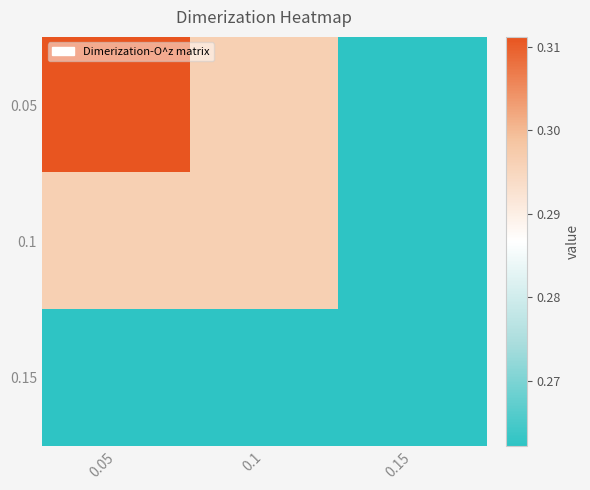

Rank the series at 0.05 from highest to lowest value.

0.05, 0.1, 0.15